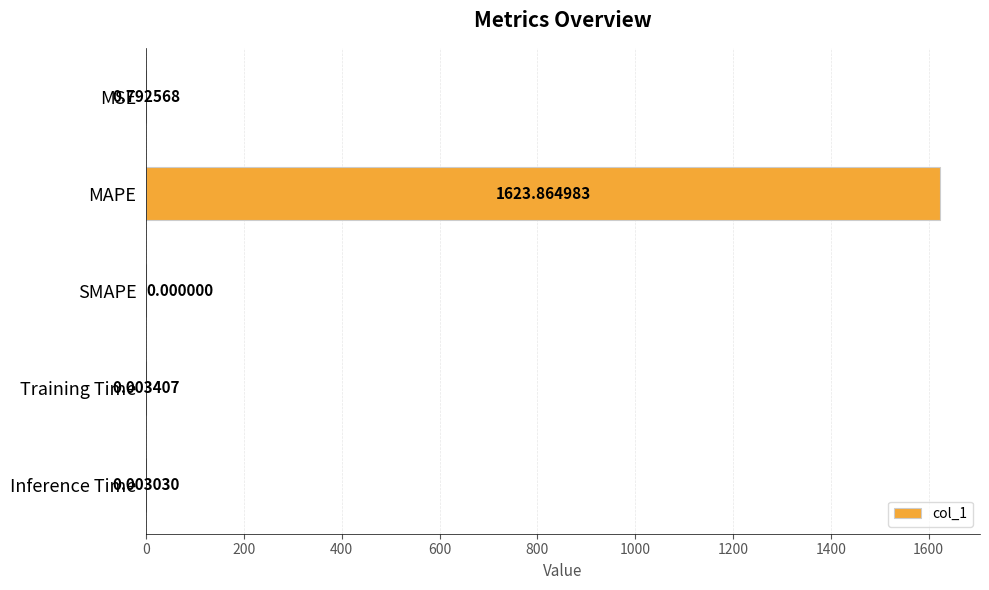

Are the bars horizontal?

Yes